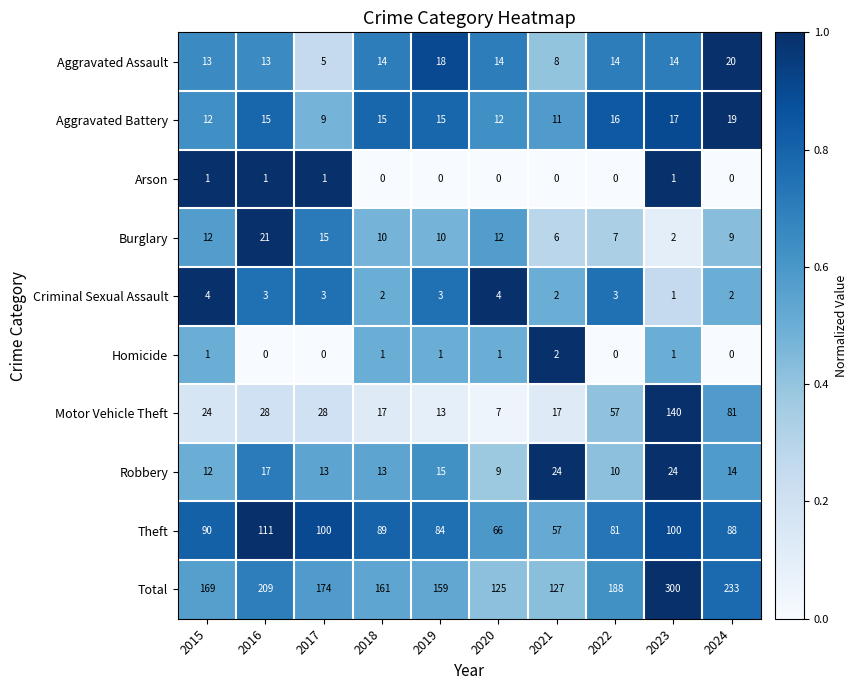

List the series in order of their peak value, highest first.

Total, Motor Vehicle Theft, Theft, Robbery, Burglary, Aggravated Assault, Aggravated Battery, Criminal Sexual Assault, Homicide, Arson